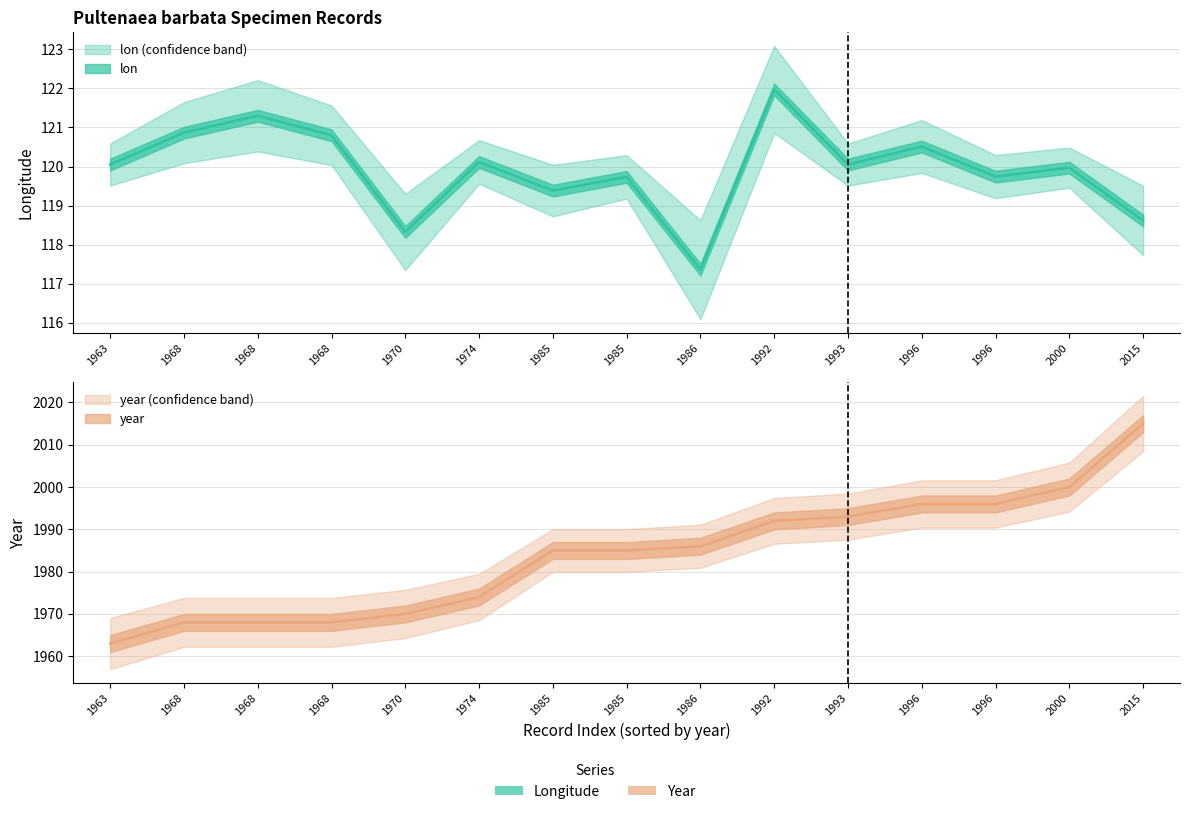

What is the sum of all year values?

29759.0